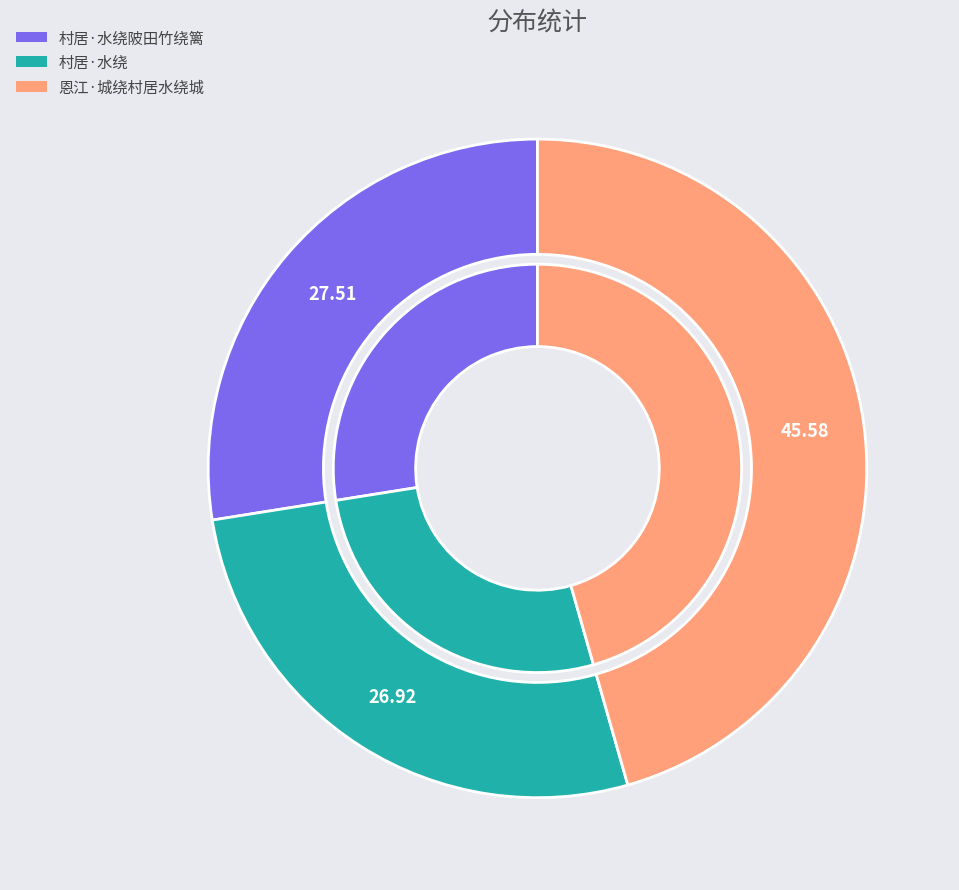

True or false: 恩江·城绕村居水绕城 accounts for 46% of the total.

True